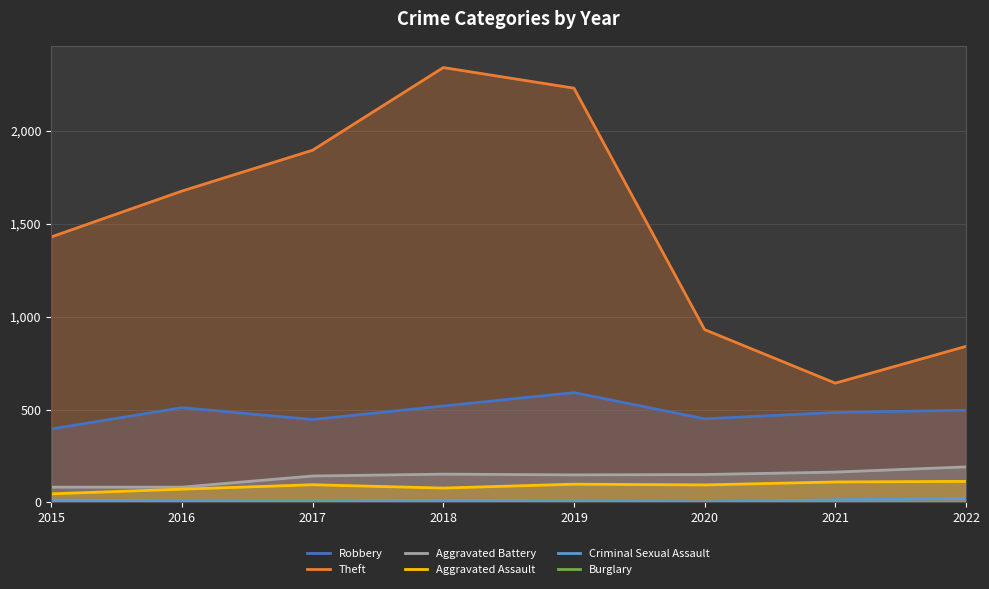

Reading left to right, list all the values displayed in this chart.

Robbery: 395	510	446	519	591	450	484	496
Theft: 1429	1676	1896	2341	2230	930	642	840
Aggravated Battery: 82	82	142	152	148	150	163	191
Aggravated Assault: 46	71	95	77	98	94	110	113
Criminal Sexual Assault: 12	8	8	11	8	3	14	21
Burglary: 0	0	2	0	1	0	1	0